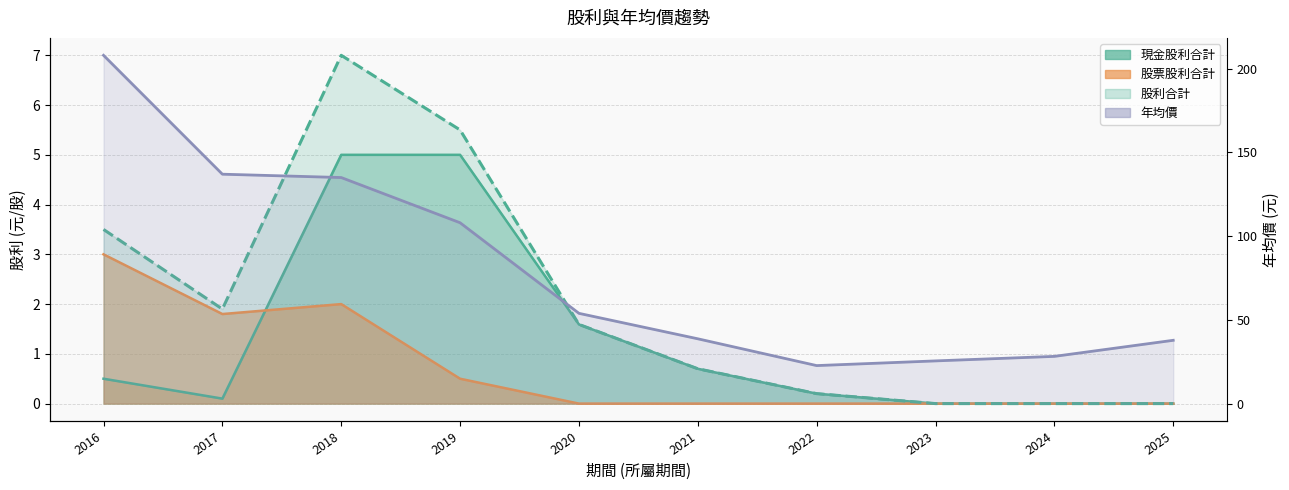

What is the difference between the highest and lowest values at 2023?

25.5